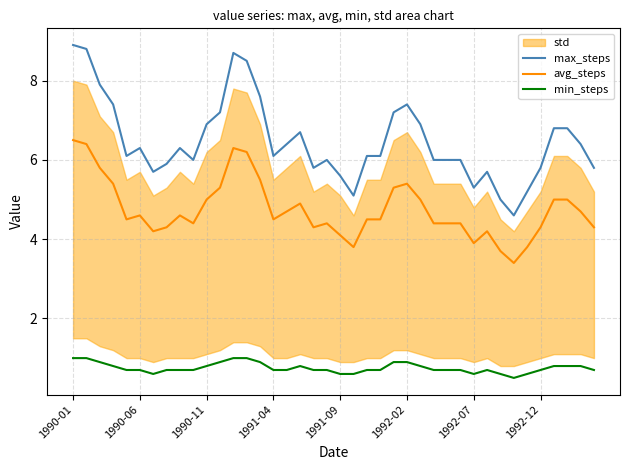

The value of min_steps at 14 is 0.9. True or false?

True